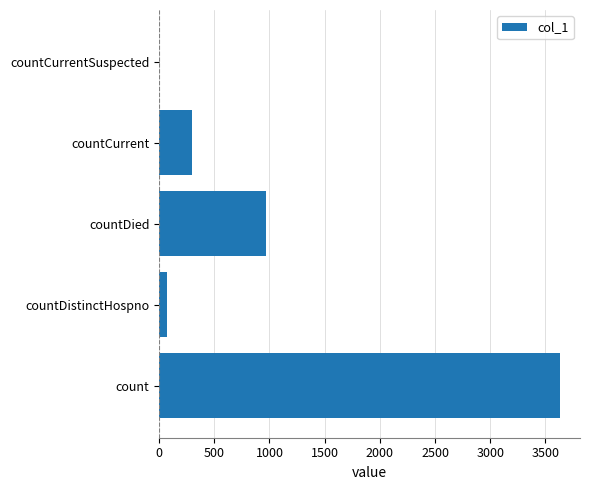

Reading bottom to top, extract all data points from this chart.

count=3631	countDistinctHospno=69	countDied=969	countCurrent=298	countCurrentSuspected=0